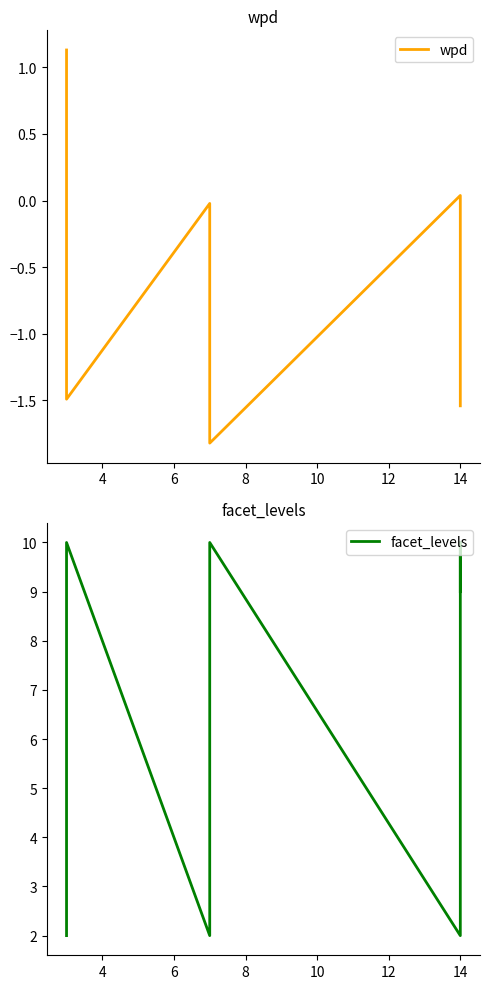

Which series has the largest total across all categories?

facet_levels